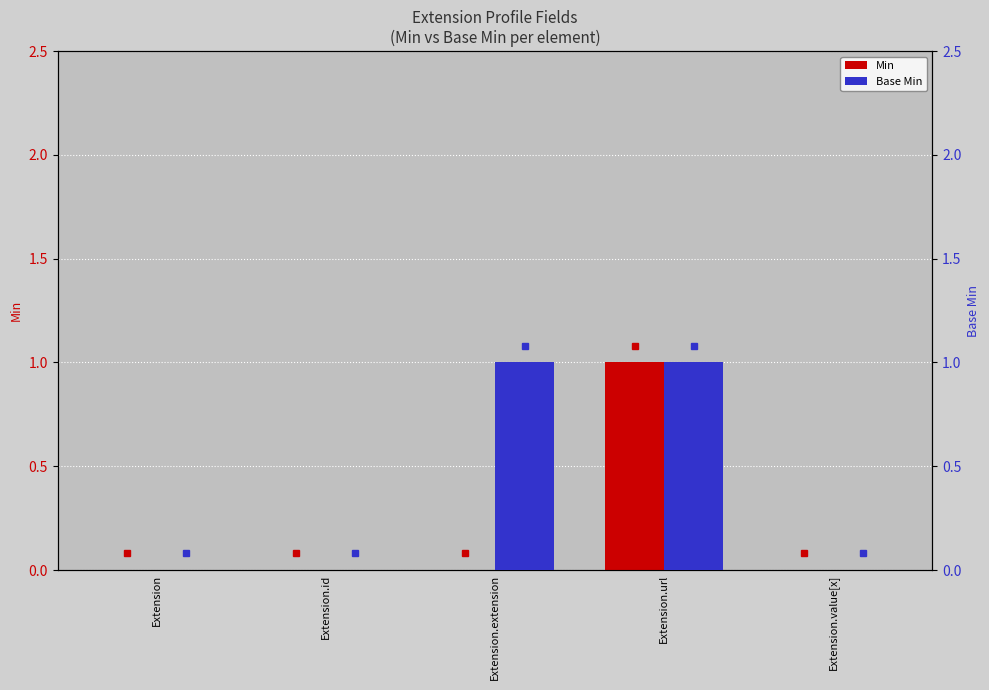

How many bars are there in total?

10